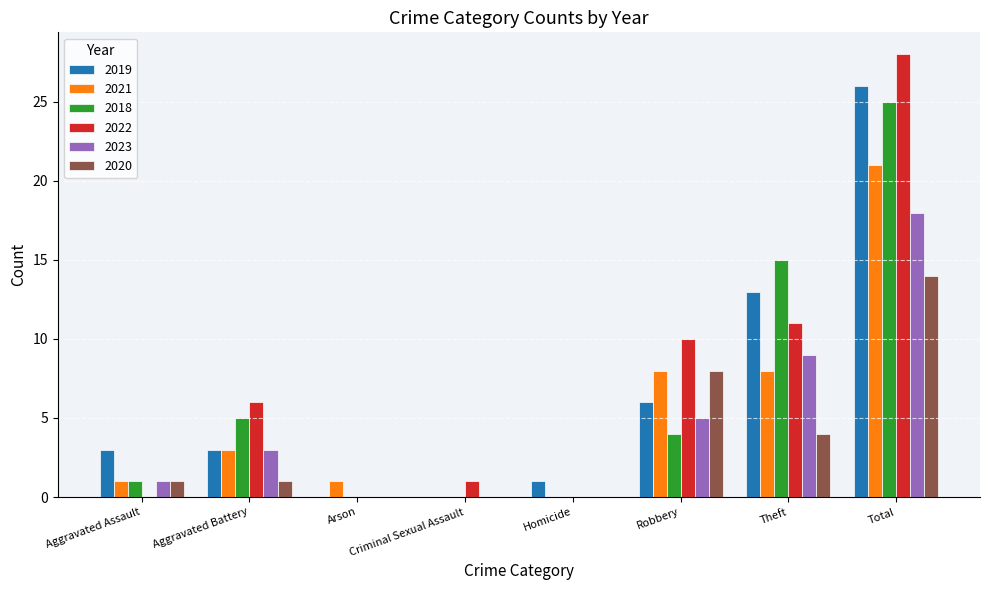

What is the sum of all 2023 values?

36